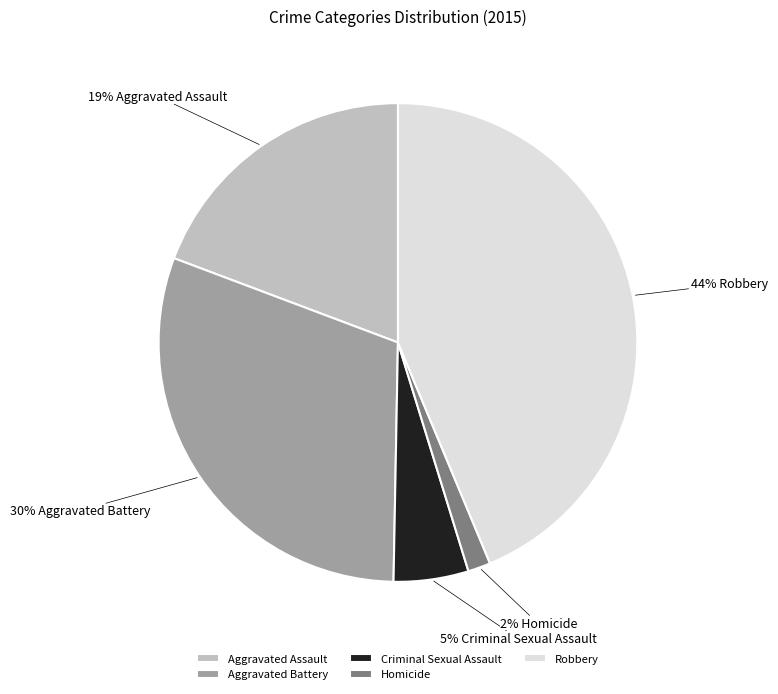

How many segments does this pie chart have?

5